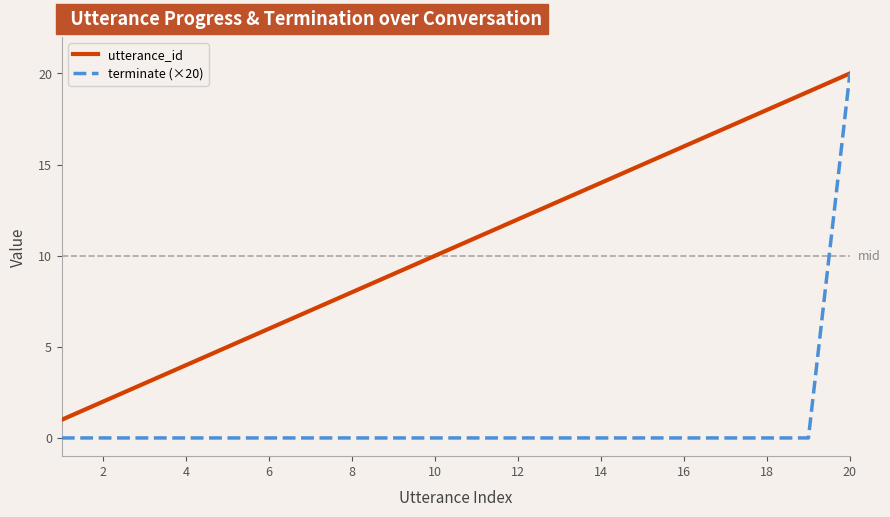

What is the difference between the maximum and minimum values in the utterance_id series?

19